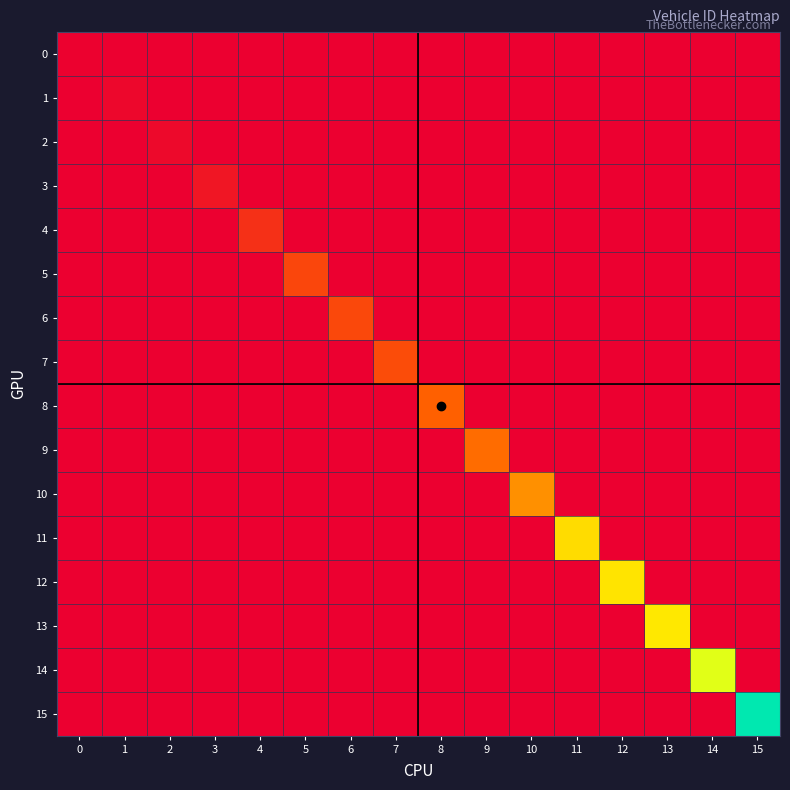

At which category is the sum across all series the highest?

15